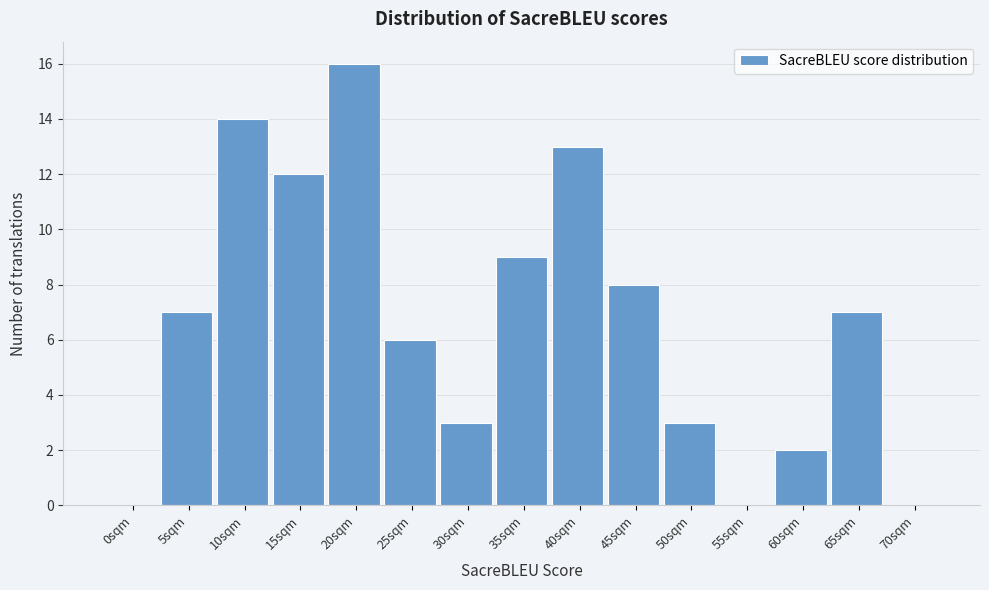

Reading left to right, what are all the values shown in this chart?

0sqm=0	5sqm=7	10sqm=14	15sqm=12	20sqm=16	25sqm=6	30sqm=3	35sqm=9	40sqm=13	45sqm=8	50sqm=3	55sqm=0	60sqm=2	65sqm=7	70sqm=0